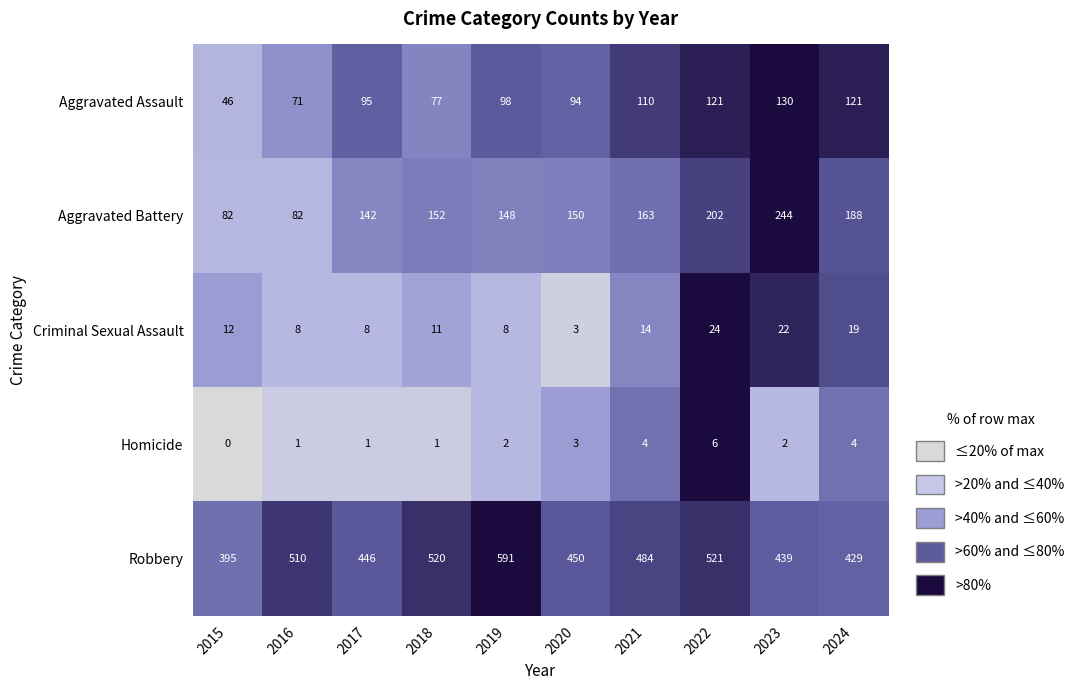

Rank the categories by Robbery value from highest to lowest.

2019, 2022, 2018, 2016, 2021, 2020, 2017, 2023, 2024, 2015